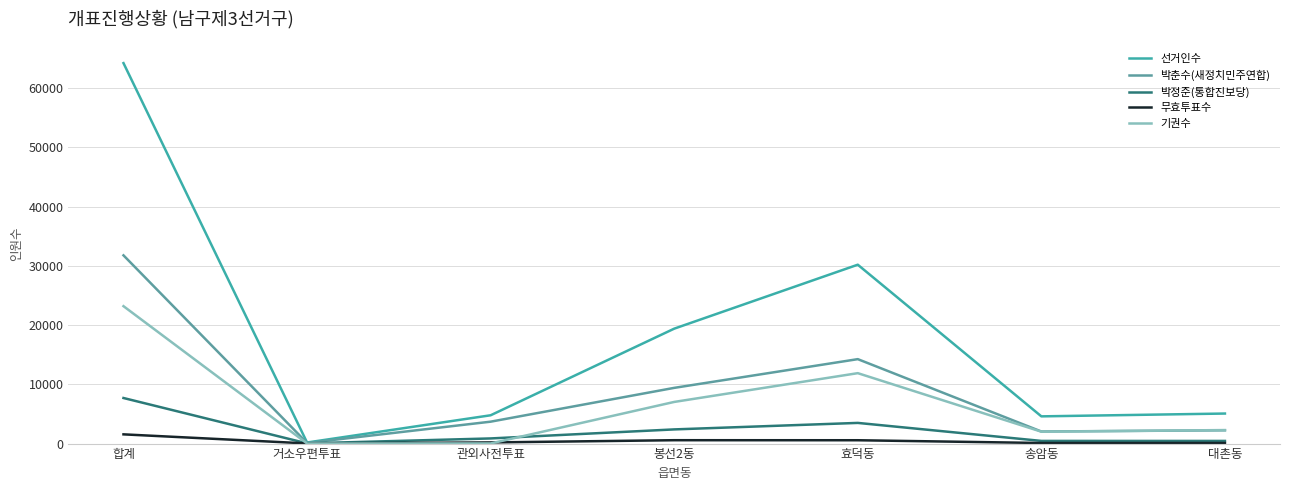

How many times do 기권수 and 박정준(통합진보당) cross each other?

2